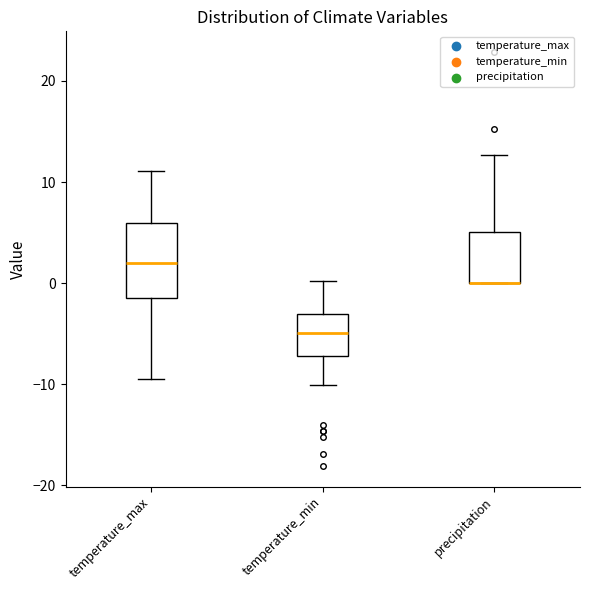

Reading left to right, transcribe this box plot: for each box, give where its median line is, the range the box spans, and where its two whiskers end, as read against the y-axis. The values are not printed on the chart, so give them approximately, as read against the axis.

temperature_max: median 2, box -1 to 6, whiskers -9 to 11
temperature_min: median -5, box -7 to -3, whiskers -10 to 0
precipitation: median 0 (drawn on the box's lower edge), box 0 to 5, whiskers 0 to 13